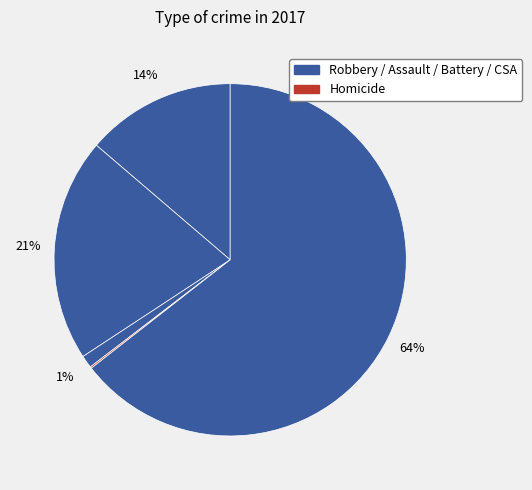

How many slices are in this pie chart?

5